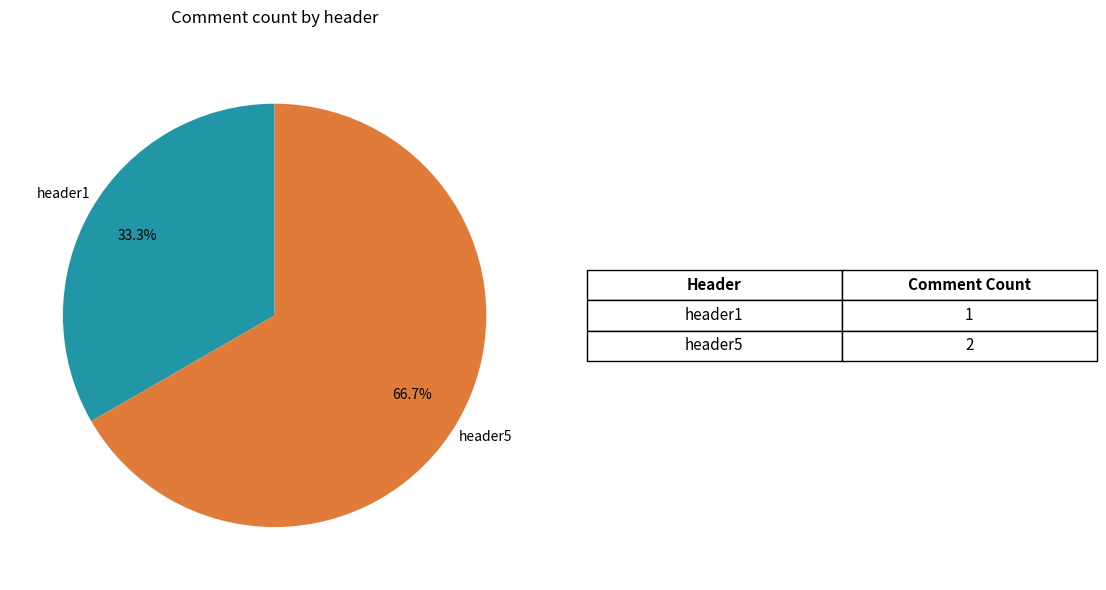

What percentage is the header1 slice, to the nearest percent?

33%